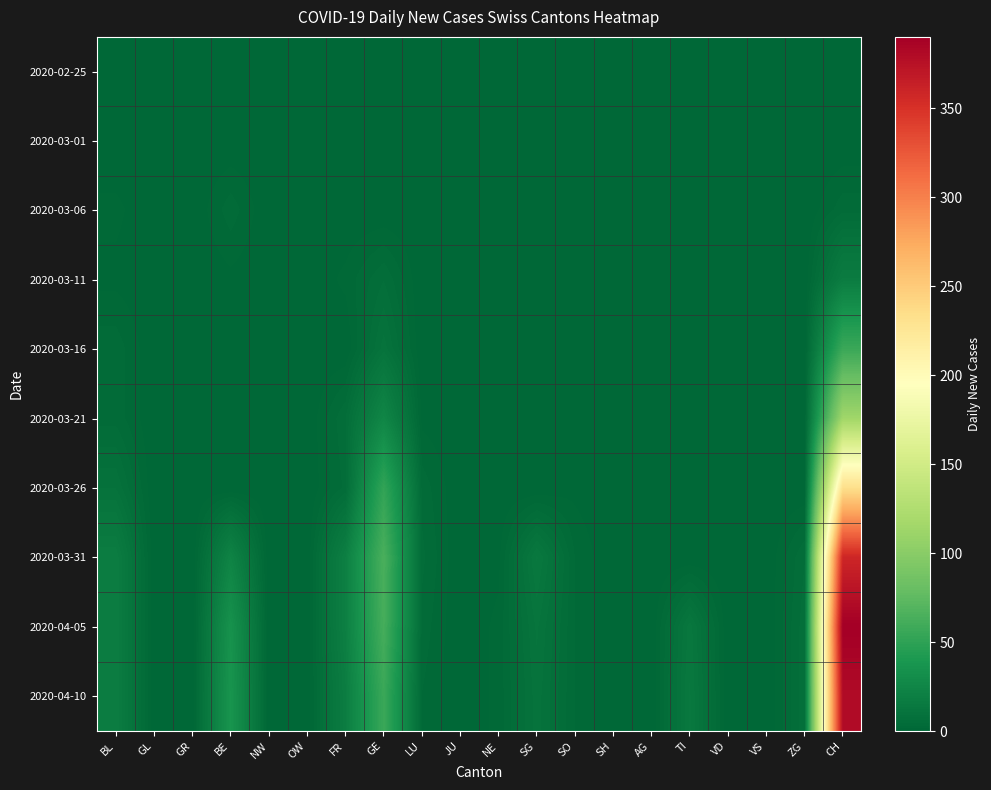

Reading left to right, list all the values displayed in this chart.

2020-02-25: BL=0	GL=0	GR=0	BE=0	NW=0	OW=0	FR=0	GE=0	LU=0	JU=0	NE=0	SG=0	SO=0	SH=0	AG=0	TI=0	VD=0	VS=0	ZG=0	CH=0
2020-03-01: BL=0	GL=0	GR=0	BE=0	NW=0	OW=0	FR=0	GE=0	LU=0	JU=0	NE=0	SG=0	SO=0	SH=0	AG=0	TI=0	VD=0	VS=0	ZG=0	CH=0
2020-03-06: BL=2	GL=0	GR=0	BE=4	NW=0	OW=0	FR=0	GE=0	LU=0	JU=0	NE=0	SG=0	SO=0	SH=0	AG=0	TI=0	VD=0	VS=0	ZG=0	CH=4
2020-03-11: BL=1	GL=0	GR=0	BE=1	NW=0	OW=0	FR=2	GE=6	LU=0	JU=0	NE=0	SG=0	SO=0	SH=0	AG=0	TI=0	VD=0	VS=0	ZG=0	CH=17
2020-03-16: BL=4	GL=0	GR=0	BE=0	NW=0	OW=0	FR=0	GE=10	LU=0	JU=0	NE=0	SG=0	SO=0	SH=0	AG=0	TI=0	VD=0	VS=0	ZG=0	CH=56
2020-03-21: BL=4	GL=0	GR=0	BE=0	NW=0	OW=0	FR=6	GE=25	LU=1	JU=0	NE=0	SG=0	SO=0	SH=0	AG=0	TI=0	VD=0	VS=0	ZG=0	CH=114
2020-03-26: BL=9	GL=0	GR=0	BE=0	NW=0	OW=0	FR=5	GE=52	LU=4	JU=0	NE=0	SG=0	SO=1	SH=0	AG=0	TI=0	VD=0	VS=0	ZG=0	CH=233
2020-03-31: BL=18	GL=0	GR=0	BE=23	NW=0	OW=0	FR=20	GE=64	LU=5	JU=0	NE=1	SG=14	SO=3	SH=0	AG=0	TI=0	VD=0	VS=0	ZG=6	CH=358
2020-04-05: BL=18	GL=0	GR=0	BE=35	NW=0	OW=0	FR=20	GE=62	LU=4	JU=0	NE=2	SG=11	SO=3	SH=0	AG=0	TI=13	VD=0	VS=0	ZG=7	CH=390
2020-04-10: BL=18	GL=0	GR=0	BE=37	NW=0	OW=0	FR=18	GE=56	LU=3	JU=0	NE=2	SG=10	SO=3	SH=0	AG=0	TI=14	VD=0	VS=0	ZG=7	CH=380